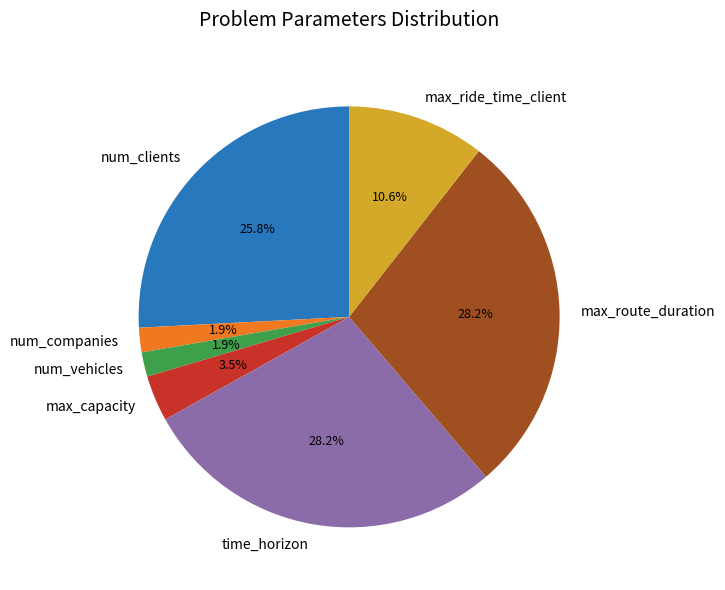

Does any single category account for the majority?

No